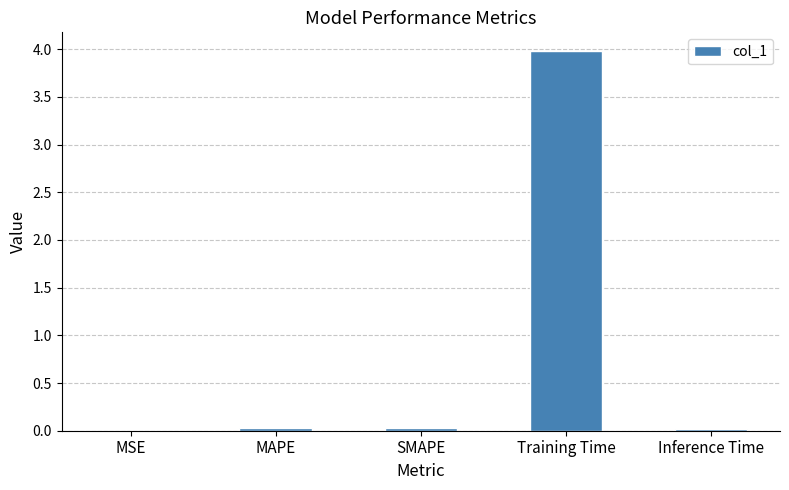

Which has a higher value, Training Time or MAPE?

Training Time